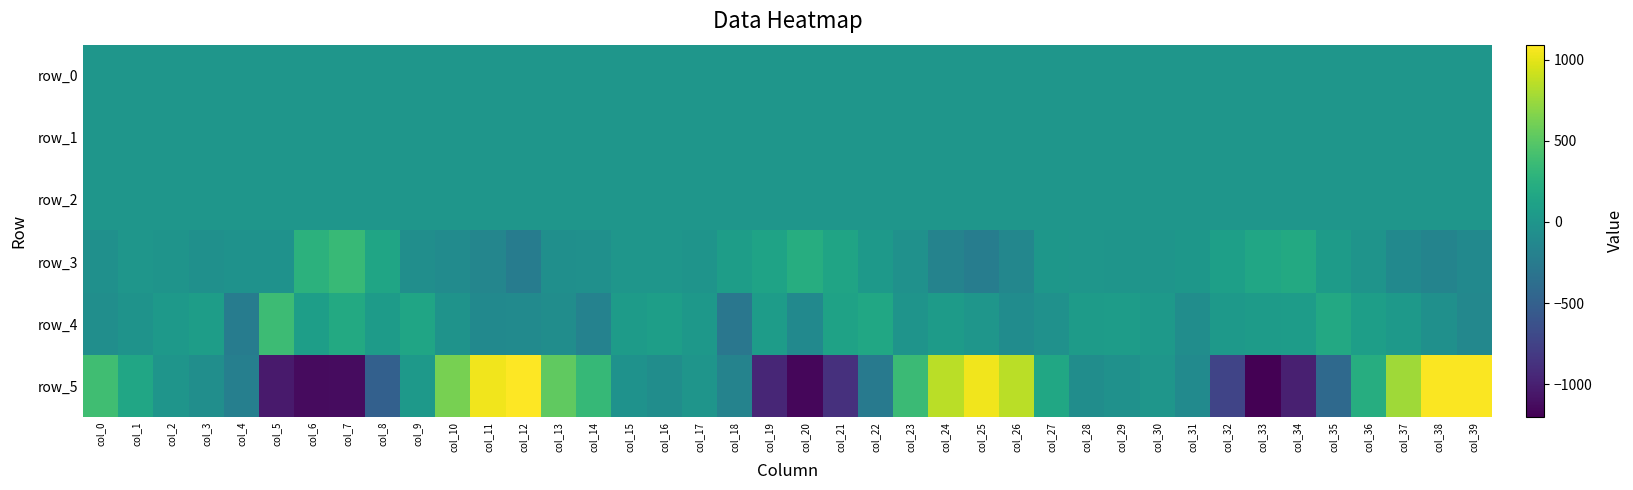

Where is row_3 nearest to the value 53?

col_35